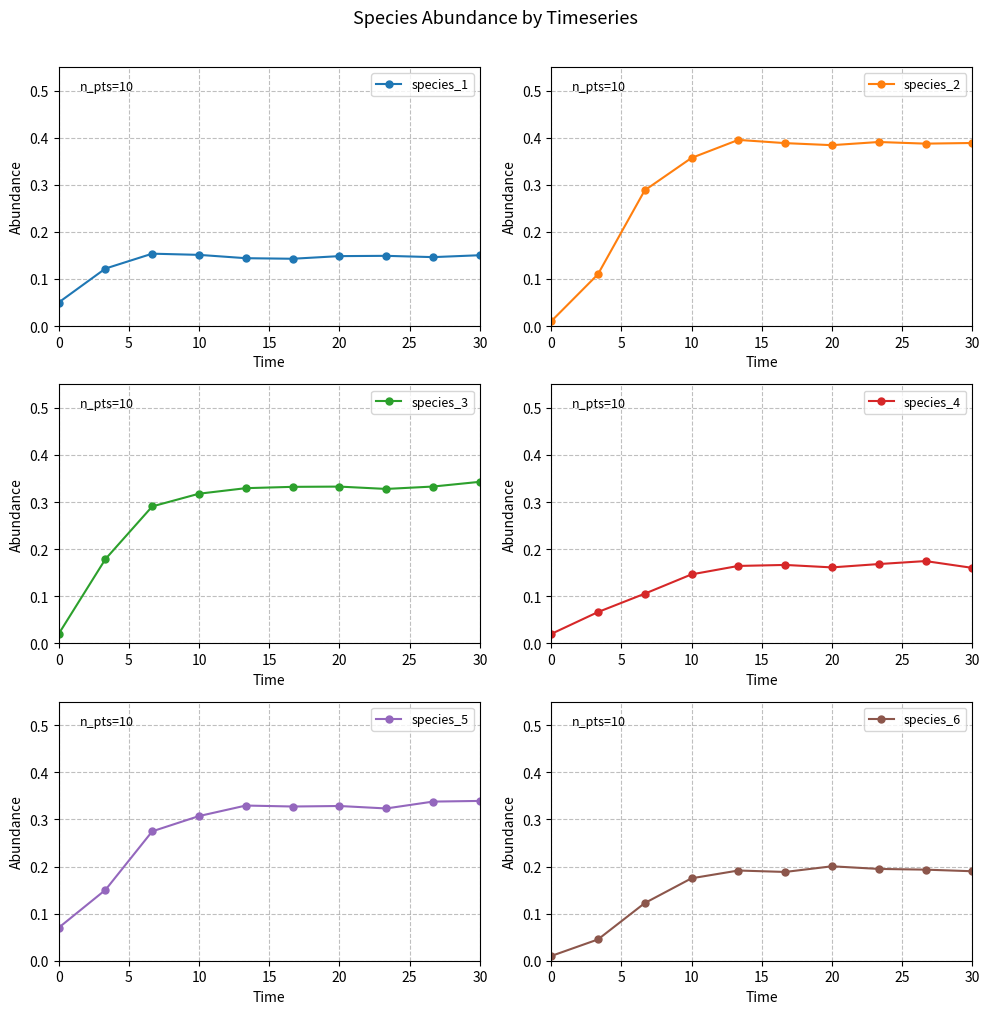

True or false: species_6 and species_5 intersect in this chart.

False